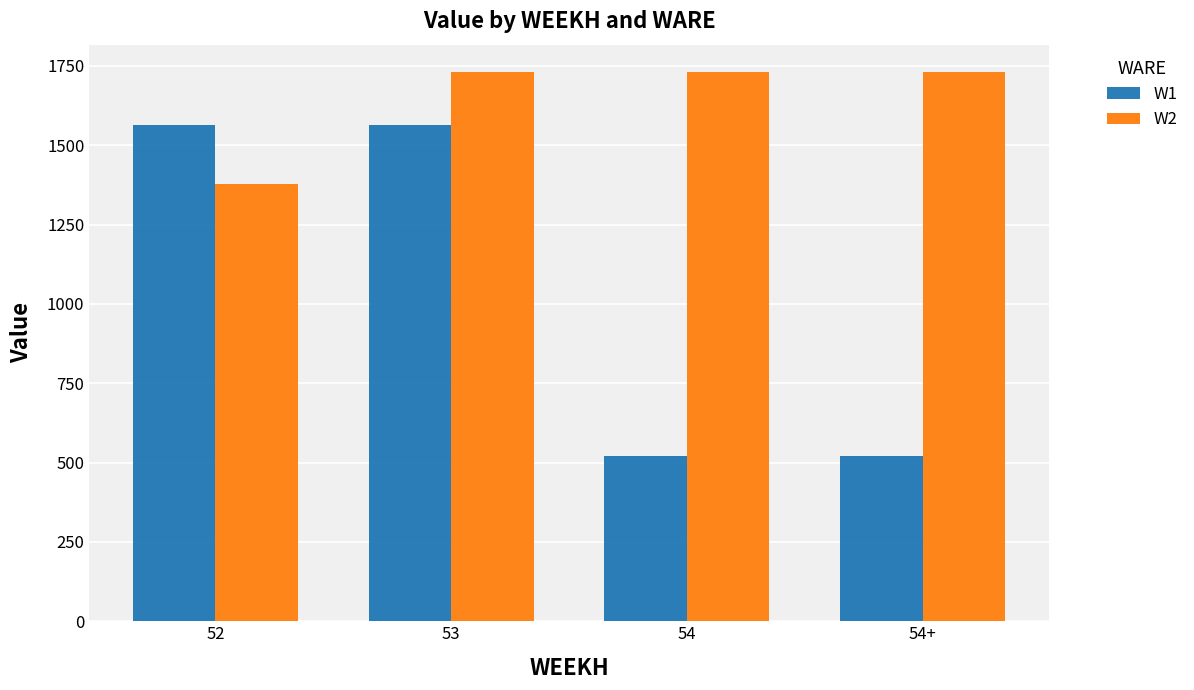

What position from the left is 54+?

4